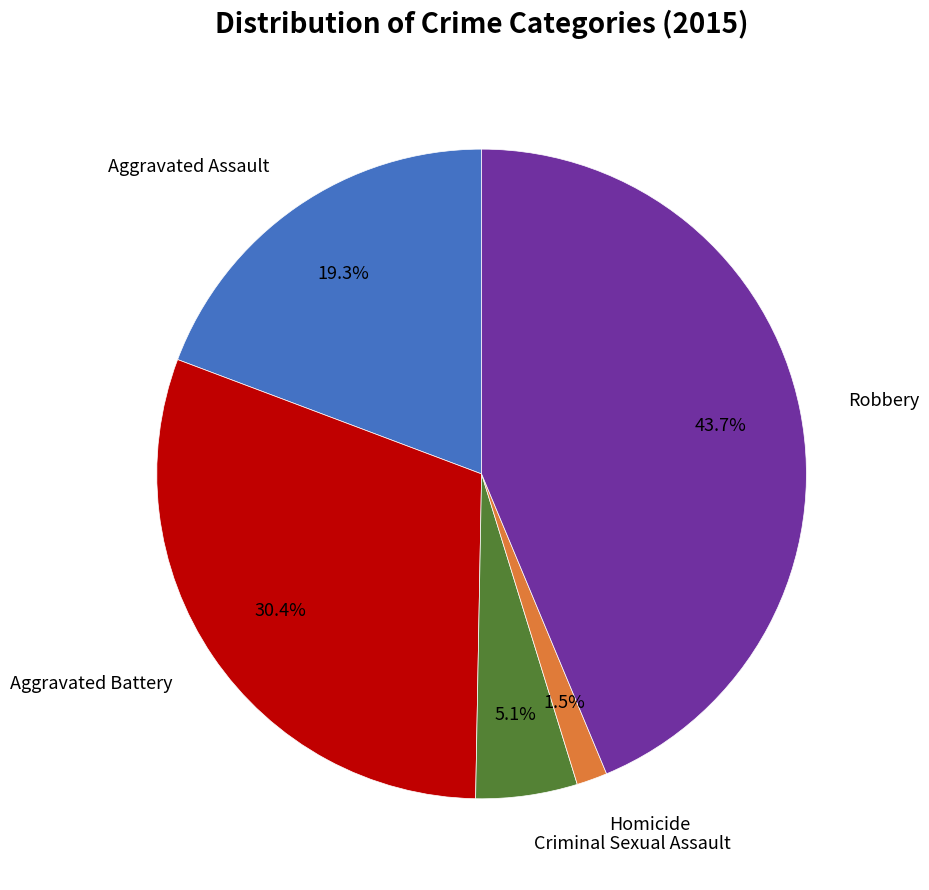

Is there any slice that represents more than half of the pie?

No